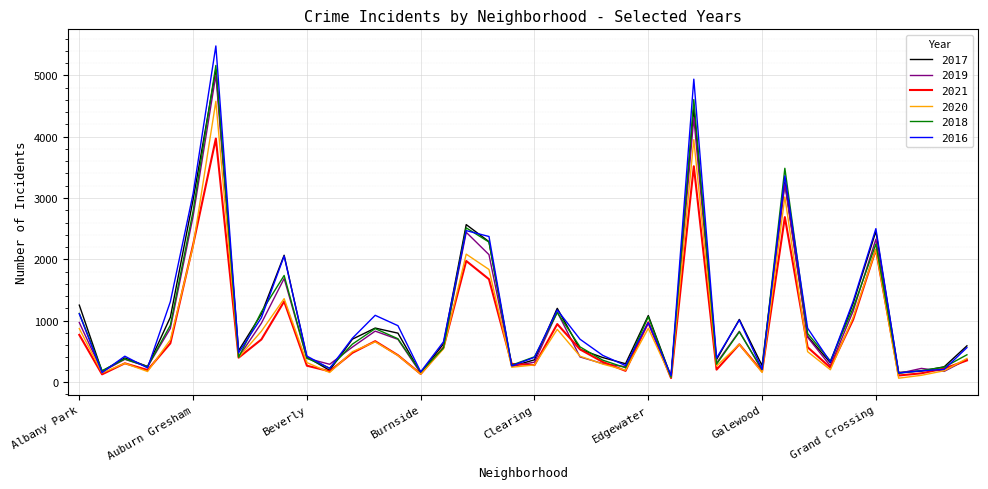

How many series are shown in this chart?

6